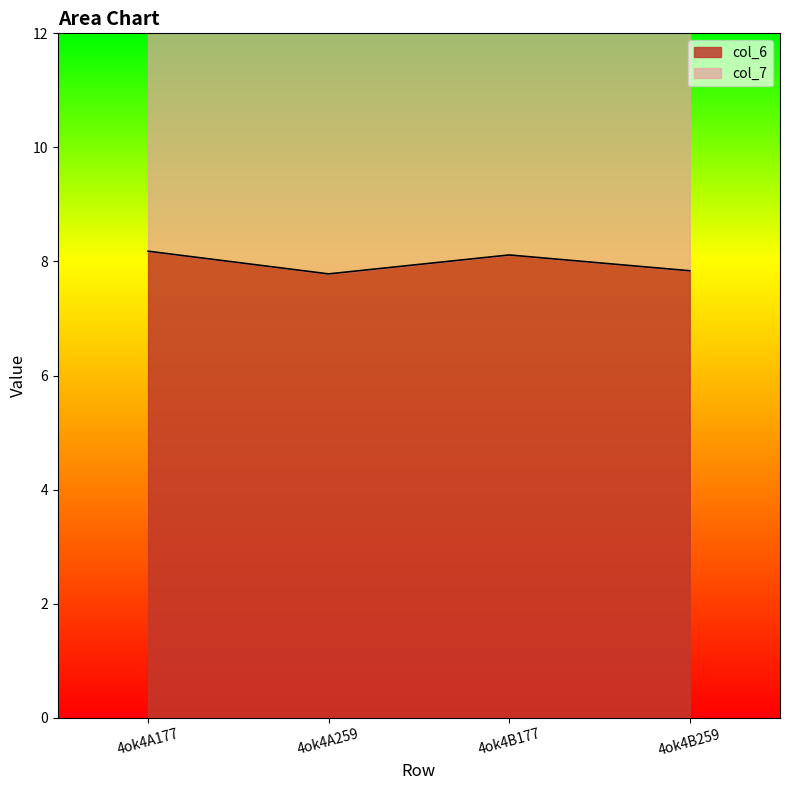

At which category does col_6 reach its first local peak?

4ok4B177